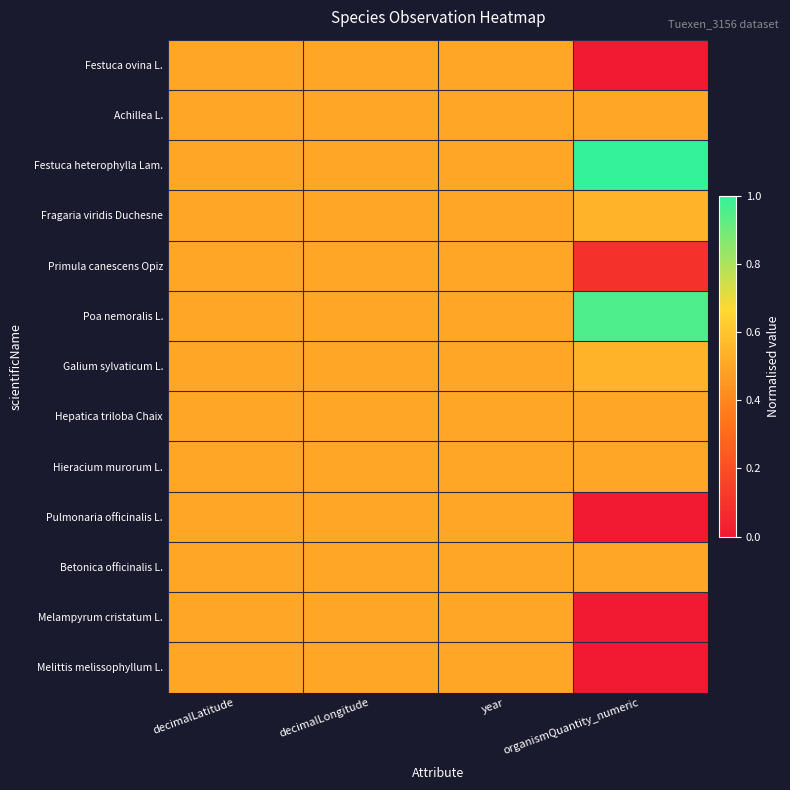

Reading left to right, extract all data points from this chart.

Festuca ovina L.: decimalLatitude=0.5	decimalLongitude=0.5	year=0.5	organismQuantity_numeric=0.0
Achillea L.: decimalLatitude=0.5	decimalLongitude=0.5	year=0.5	organismQuantity_numeric=0.5
Festuca heterophylla Lam.: decimalLatitude=0.5	decimalLongitude=0.5	year=0.5	organismQuantity_numeric=1.0
Fragaria viridis Duchesne: decimalLatitude=0.5	decimalLongitude=0.5	year=0.5	organismQuantity_numeric=0.5
Primula canescens Opiz: decimalLatitude=0.5	decimalLongitude=0.5	year=0.5	organismQuantity_numeric=0.1
Poa nemoralis L.: decimalLatitude=0.5	decimalLongitude=0.5	year=0.5	organismQuantity_numeric=1.0
Galium sylvaticum L.: decimalLatitude=0.5	decimalLongitude=0.5	year=0.5	organismQuantity_numeric=0.5
Hepatica triloba Chaix: decimalLatitude=0.5	decimalLongitude=0.5	year=0.5	organismQuantity_numeric=0.5
Hieracium murorum L.: decimalLatitude=0.5	decimalLongitude=0.5	year=0.5	organismQuantity_numeric=0.5
Pulmonaria officinalis L.: decimalLatitude=0.5	decimalLongitude=0.5	year=0.5	organismQuantity_numeric=0.0
Betonica officinalis L.: decimalLatitude=0.5	decimalLongitude=0.5	year=0.5	organismQuantity_numeric=0.5
Melampyrum cristatum L.: decimalLatitude=0.5	decimalLongitude=0.5	year=0.5	organismQuantity_numeric=0.0
Melittis melissophyllum L.: decimalLatitude=0.5	decimalLongitude=0.5	year=0.5	organismQuantity_numeric=0.0